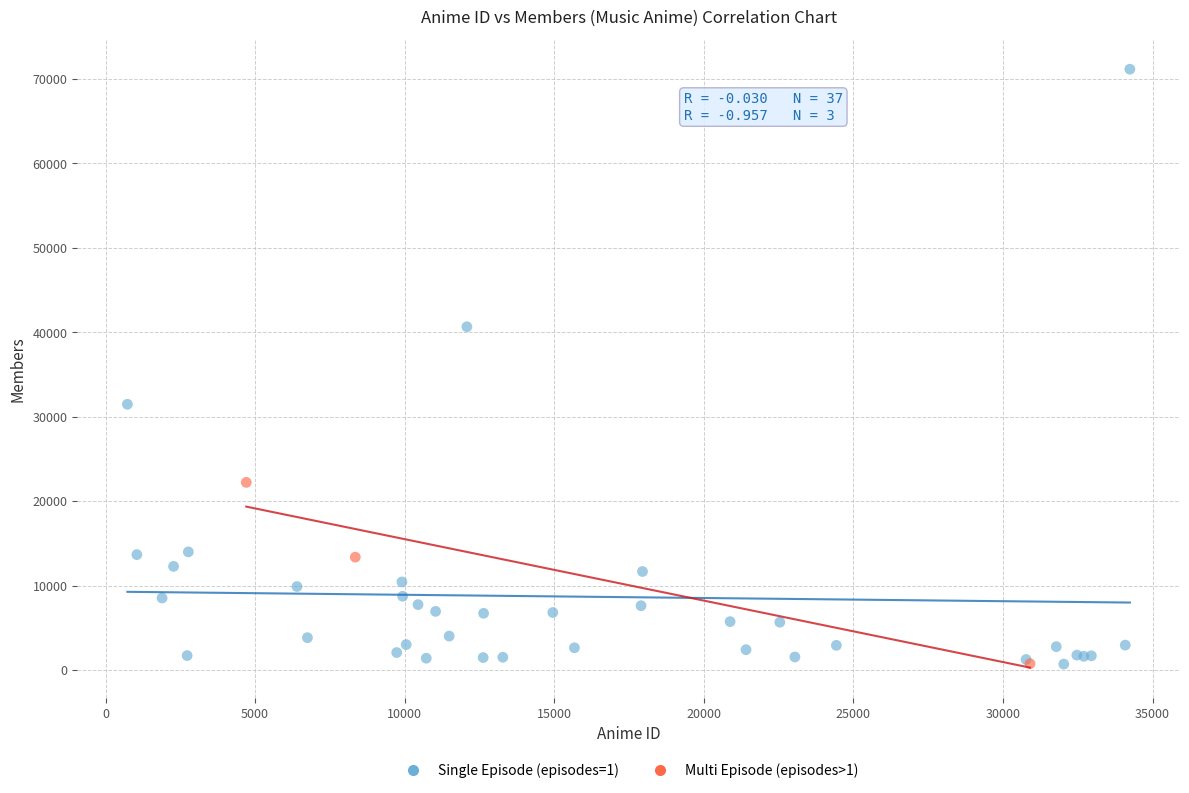

Which series reaches the maximum Y coordinate?

Single Episode (episodes=1)